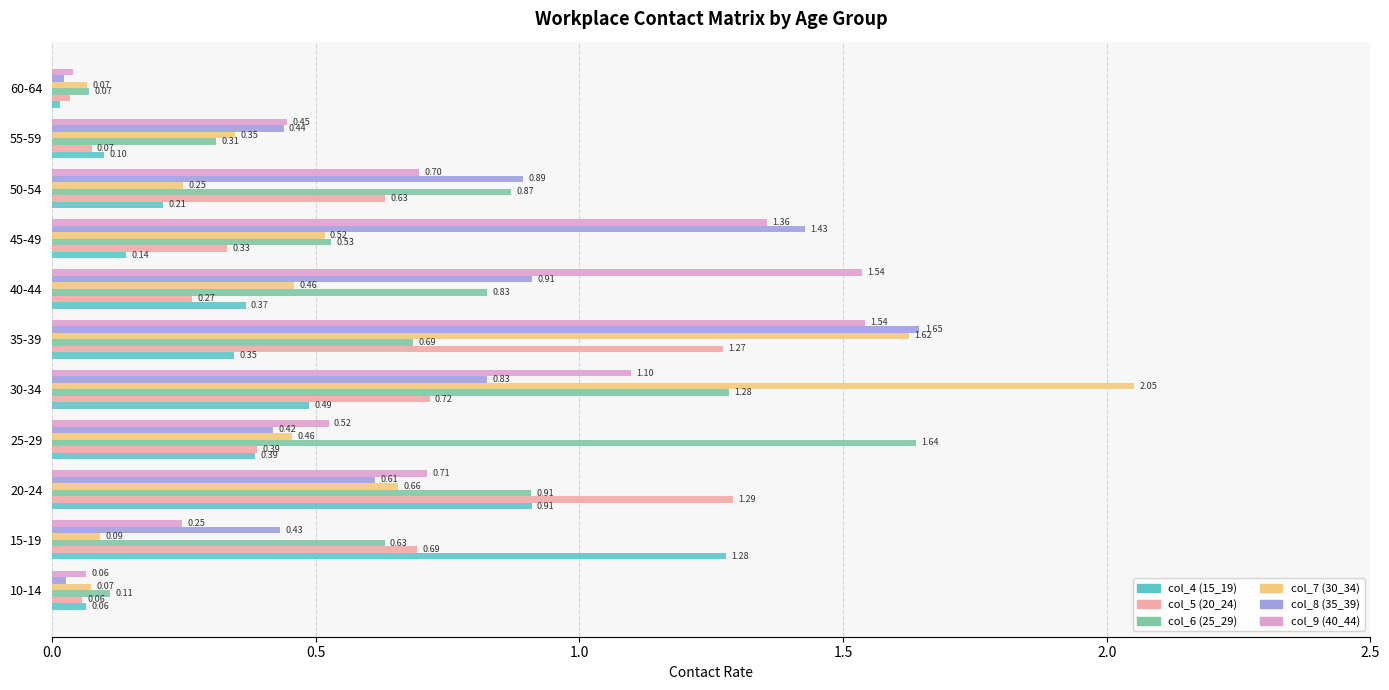

List the series in order of their peak value, highest first.

col_7 (30_34), col_8 (35_39), col_6 (25_29), col_9 (40_44), col_5 (20_24), col_4 (15_19)